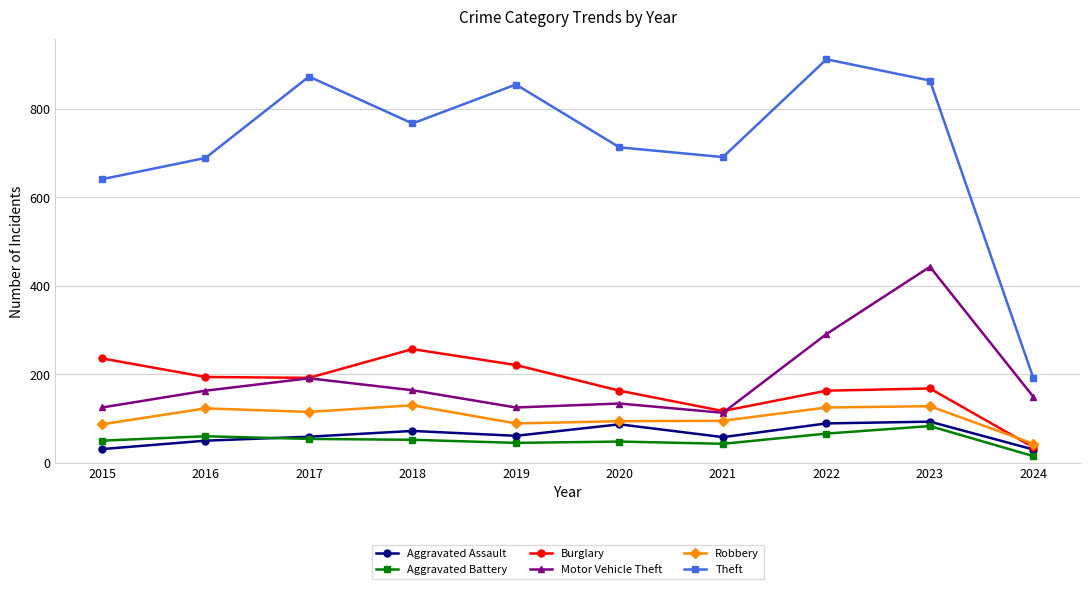

Is this an area chart (filled region under the line)?

No